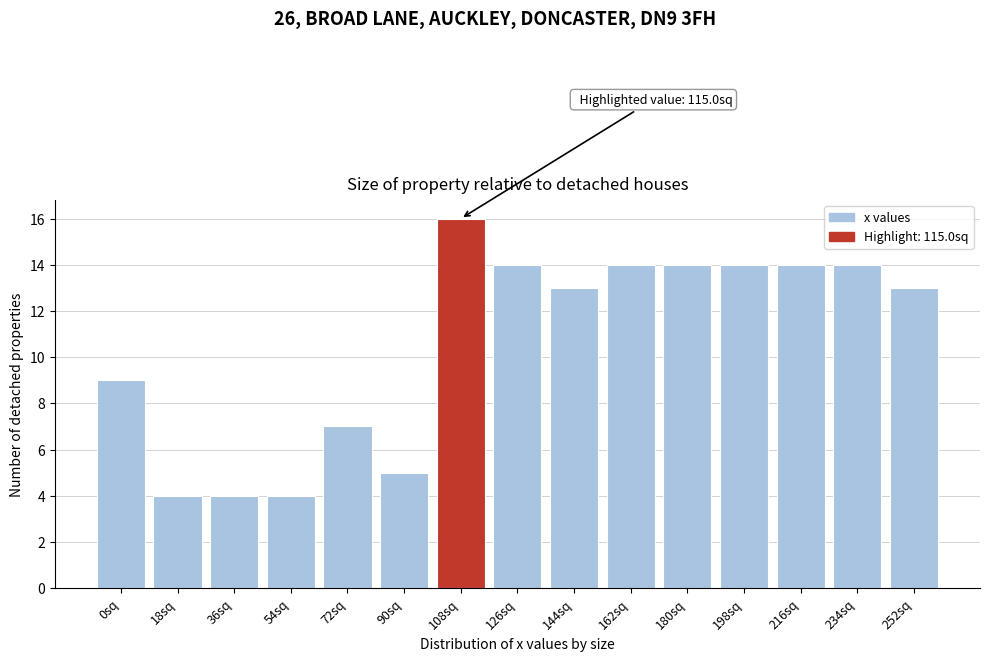

Reading right to left, extract all data points from this chart.

252sq=13	234sq=14	216sq=14	198sq=14	180sq=14	162sq=14	144sq=13	126sq=14	108sq=16	90sq=5	72sq=7	54sq=4	36sq=4	18sq=4	0sq=9